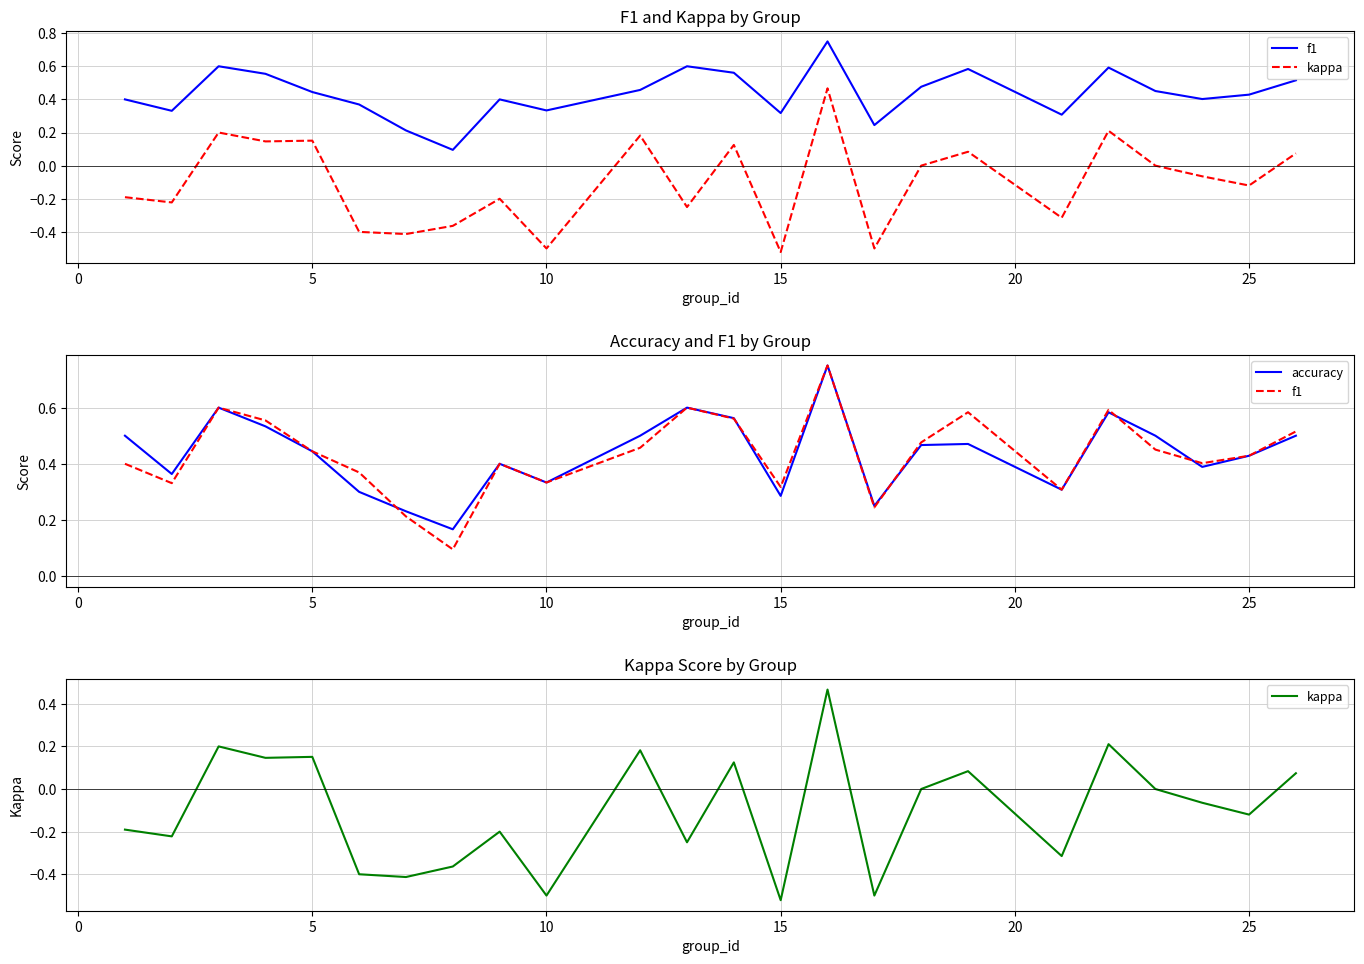

Which series has the largest total across all categories?

accuracy